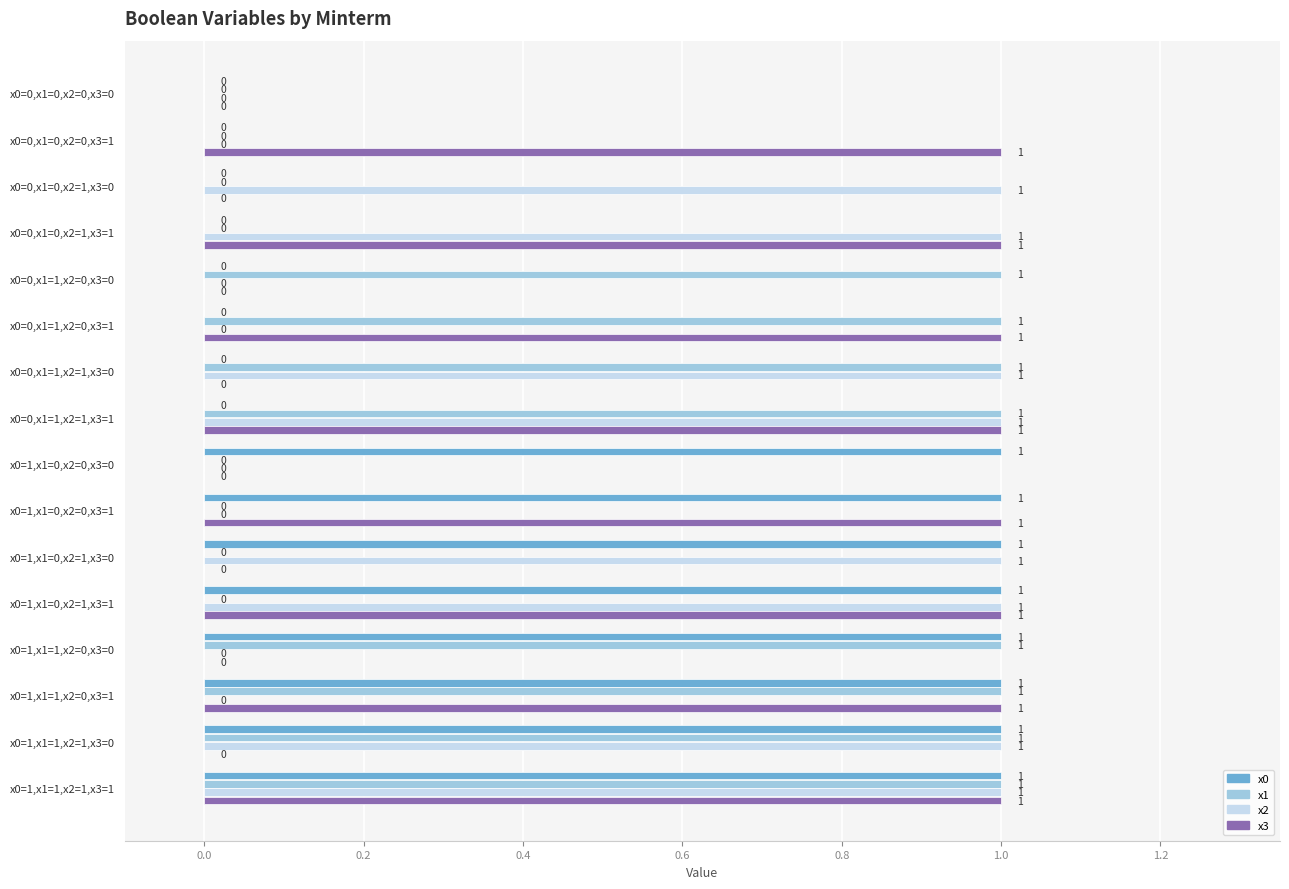

What is the sum of all x3 values?

8